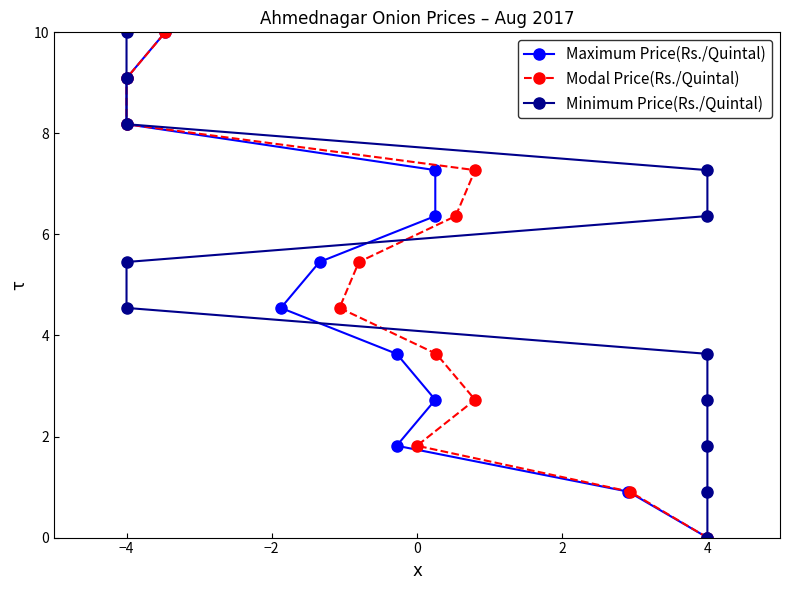

Is this an area chart (filled region under the line)?

No